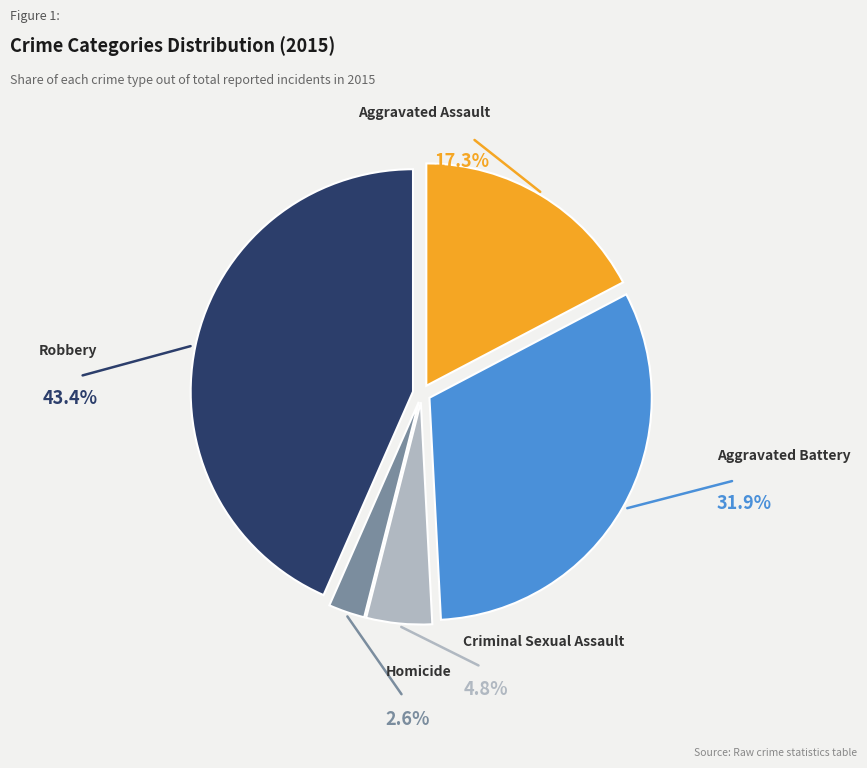

The Aggravated Battery slice represents 32% of the pie. True or false?

True